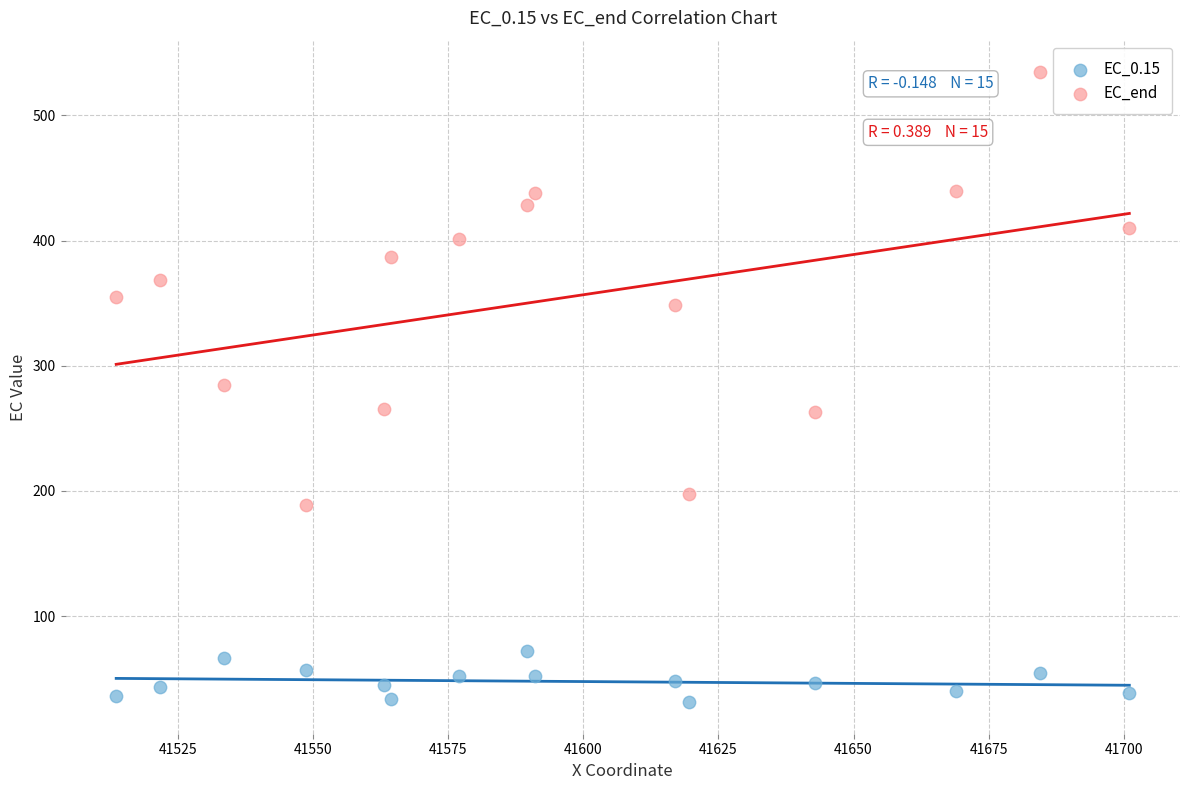

Which series contains the lowest Y value?

EC_0.15